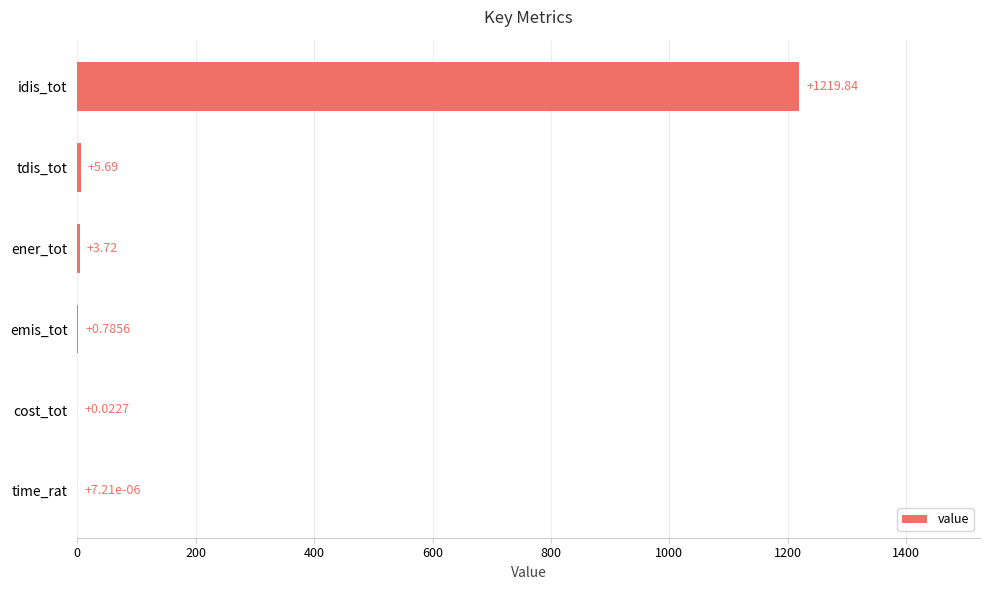

Count the number of data series in this chart.

1